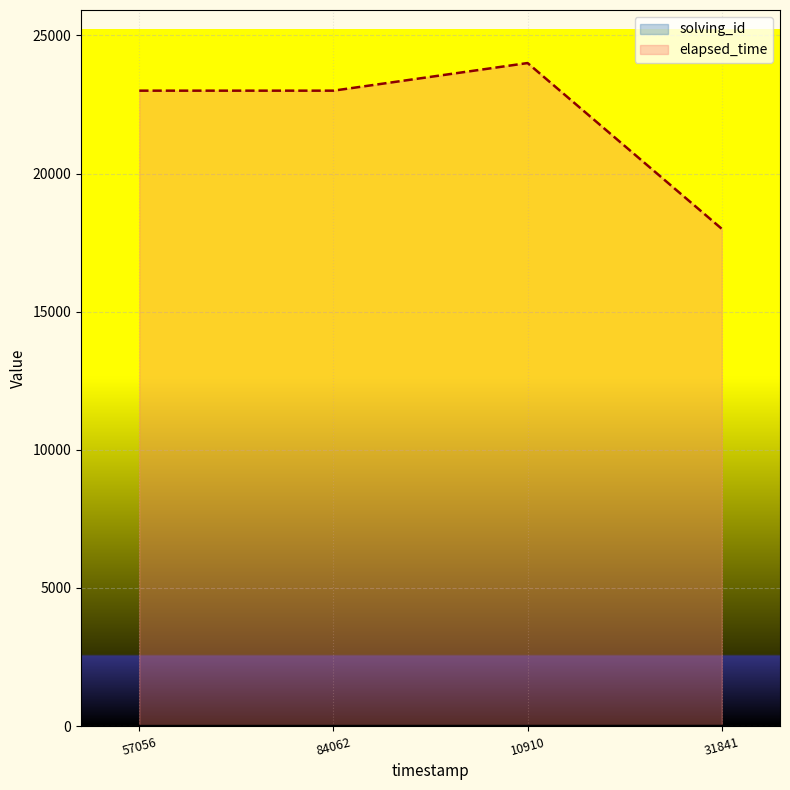

True or false: solving_id and elapsed_time cross at least once.

False